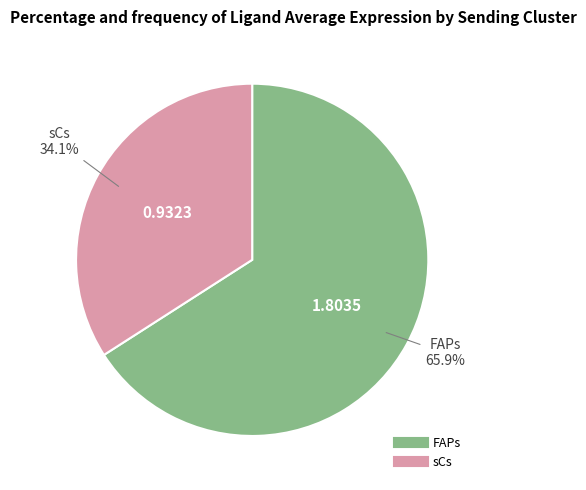

To the nearest percent, what is the average slice percentage?

50%